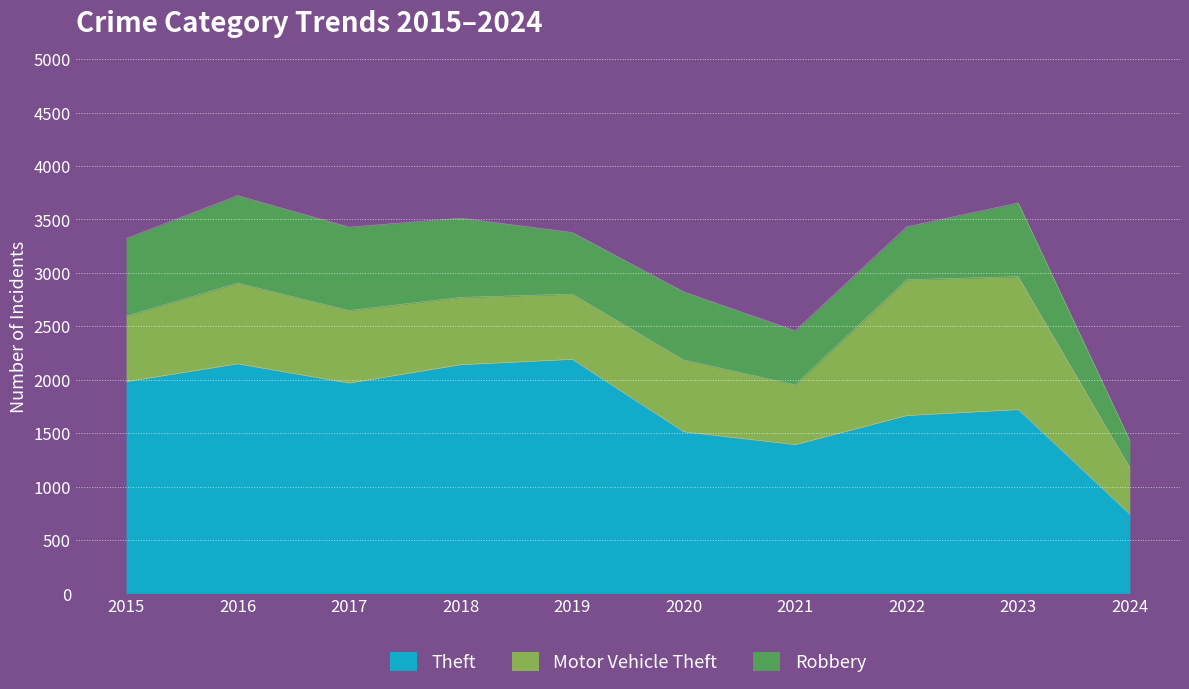

What is the total value across all series at 2023?

3655